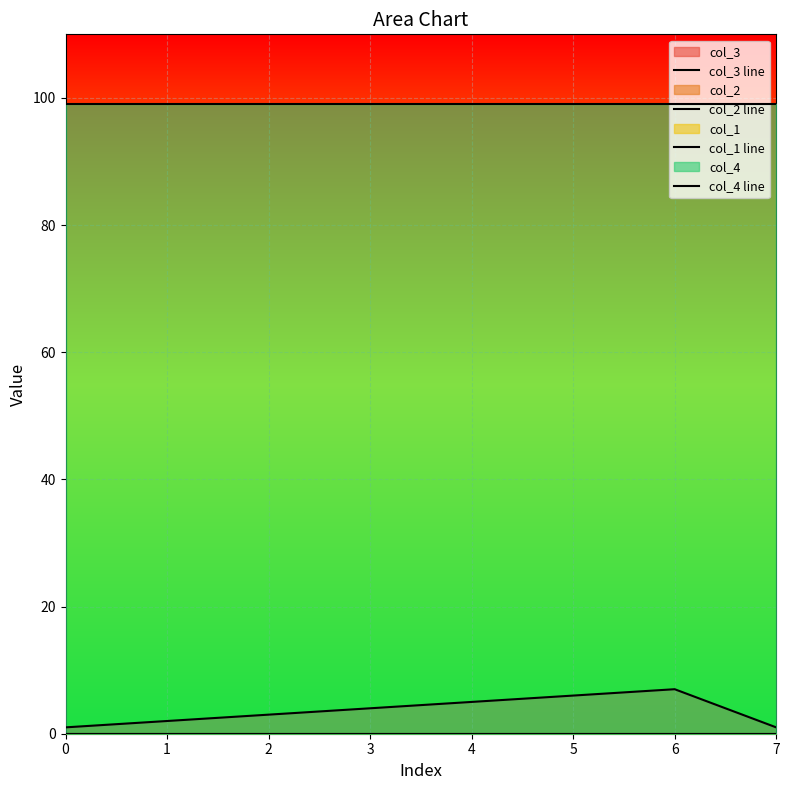

The col_4 line series shows 53 at 0. True or false?

False